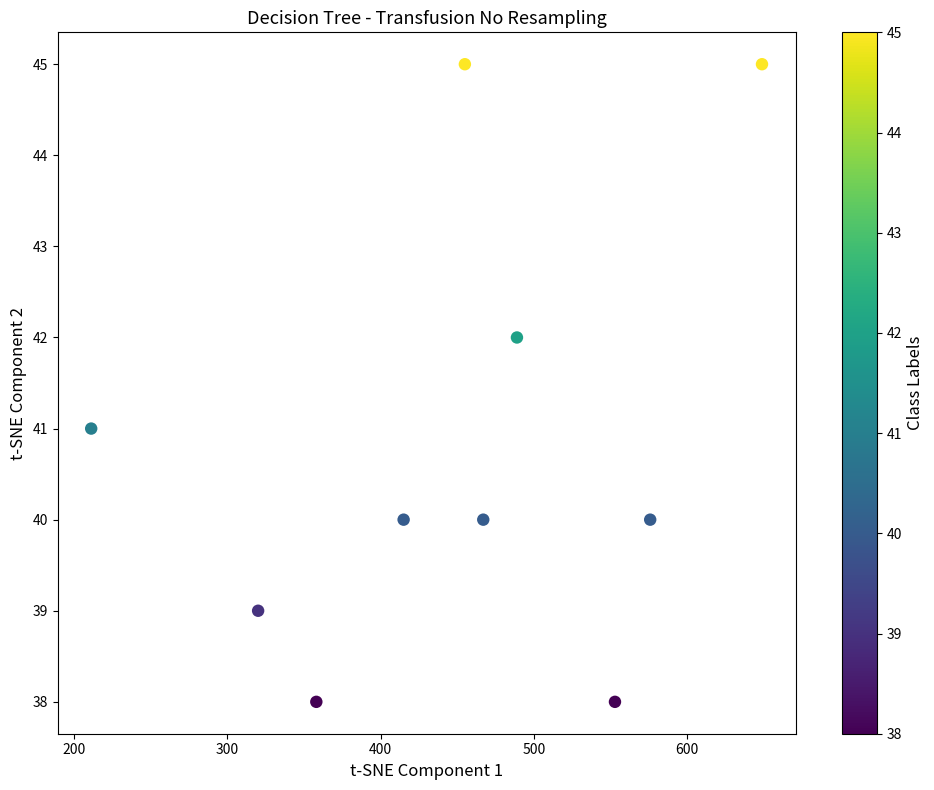

What is the range of Y values (max minus min)?

7